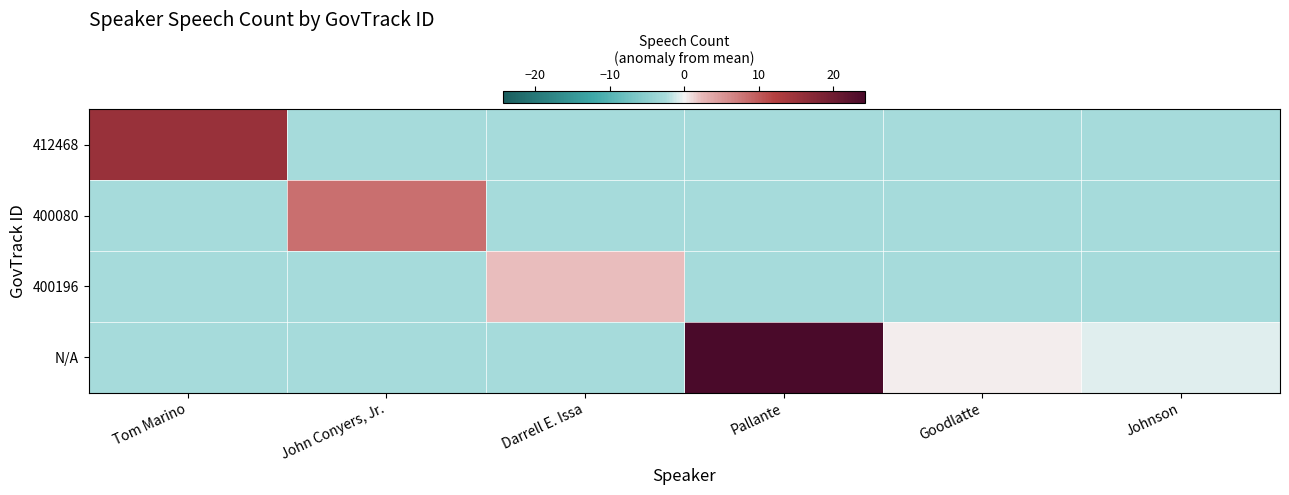

Which series has the largest range (max minus min)?

N/A